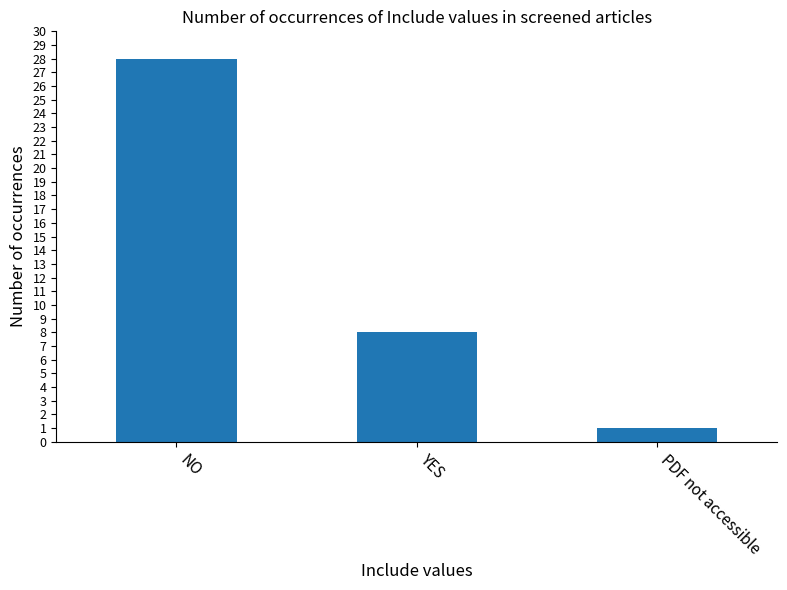

Which label corresponds to the smallest value in the chart?

PDF not accessible